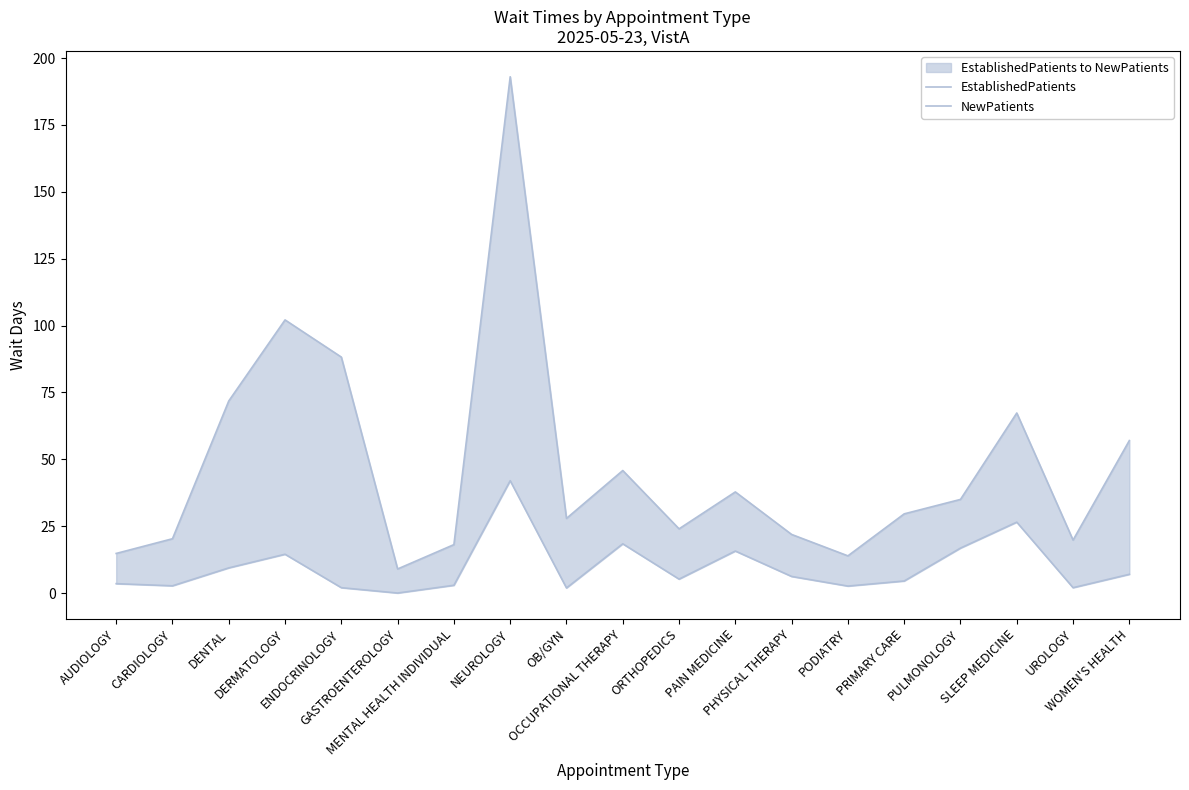

Rank the series by their maximum value, from lowest to highest.

EstablishedPatients, NewPatients